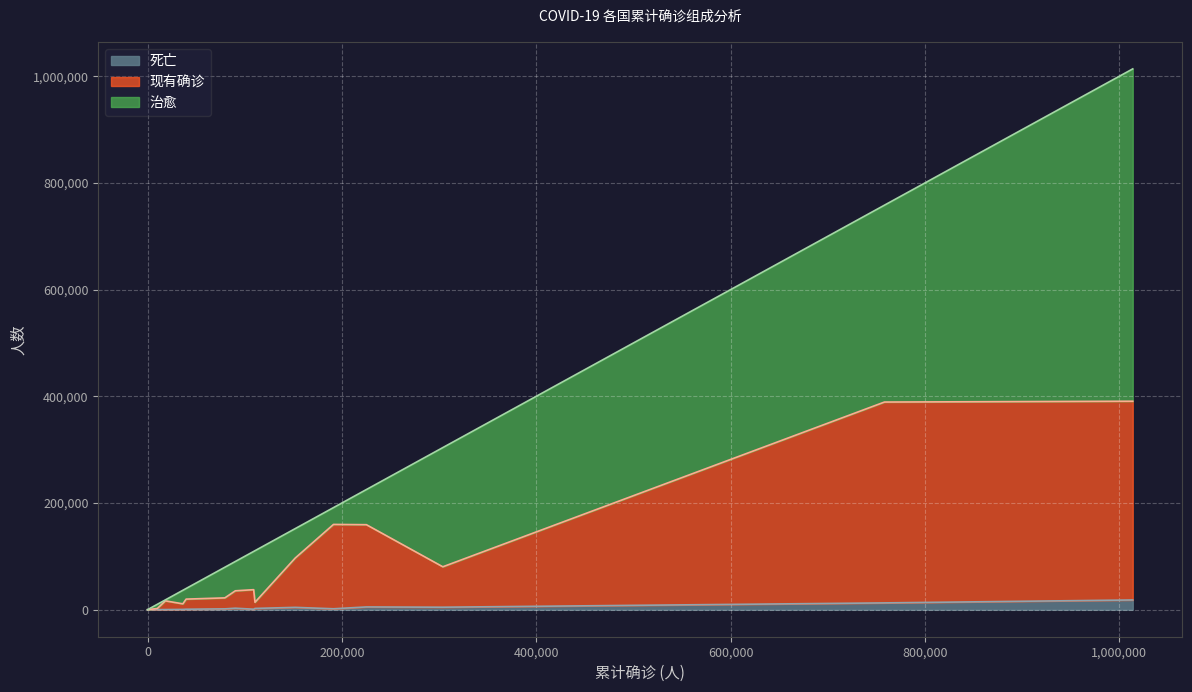

The 治愈 series shows 55206 at 保加利亚. True or false?

True